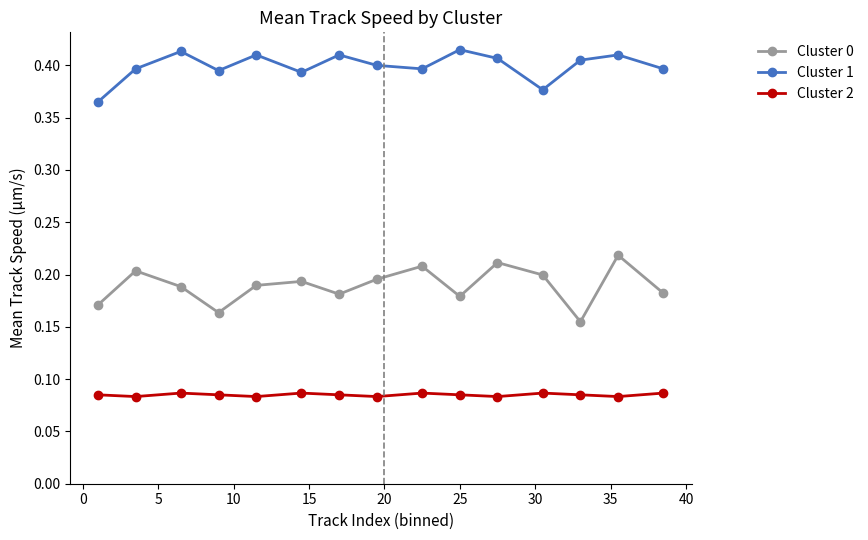

Which series has the widest spread of values?

Cluster 0